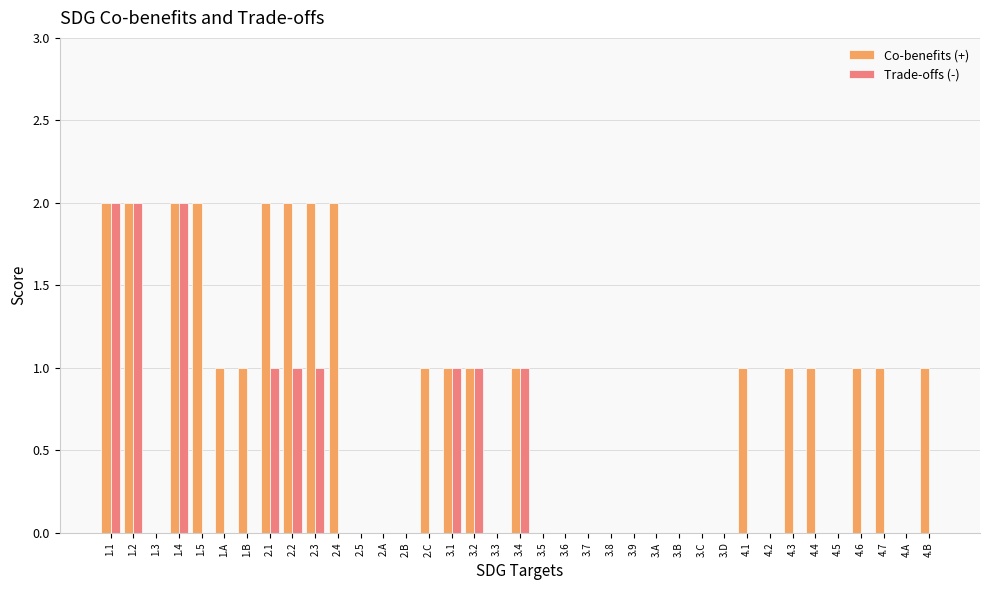

Which series has the largest total across all categories?

Co-benefits (+)